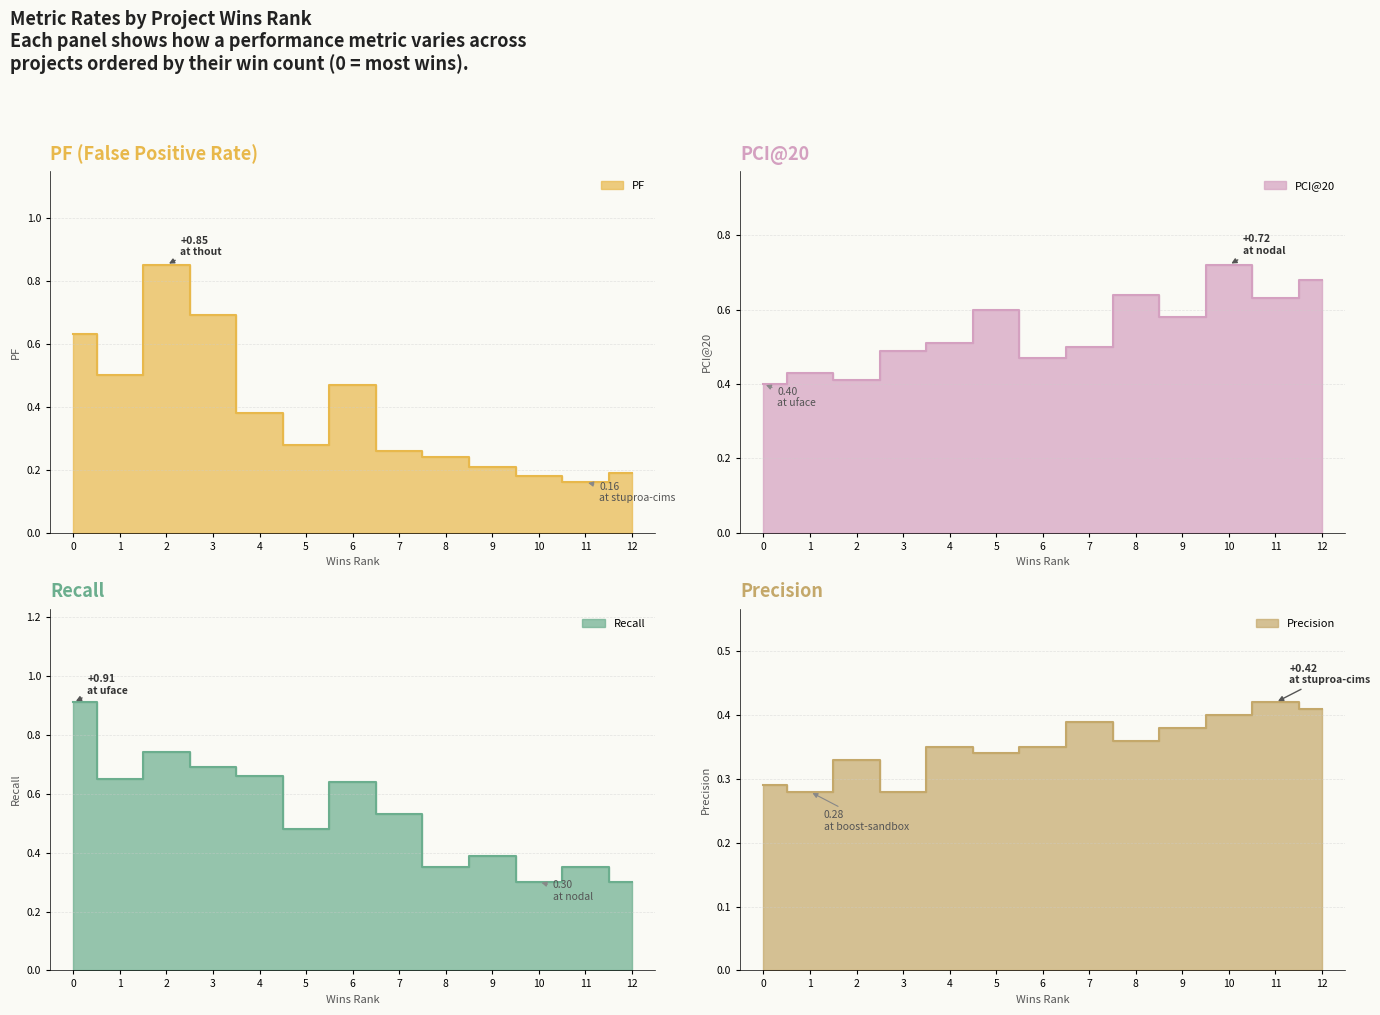

What is the difference between the maximum and second lowest values in the pci_20 series?

0.3